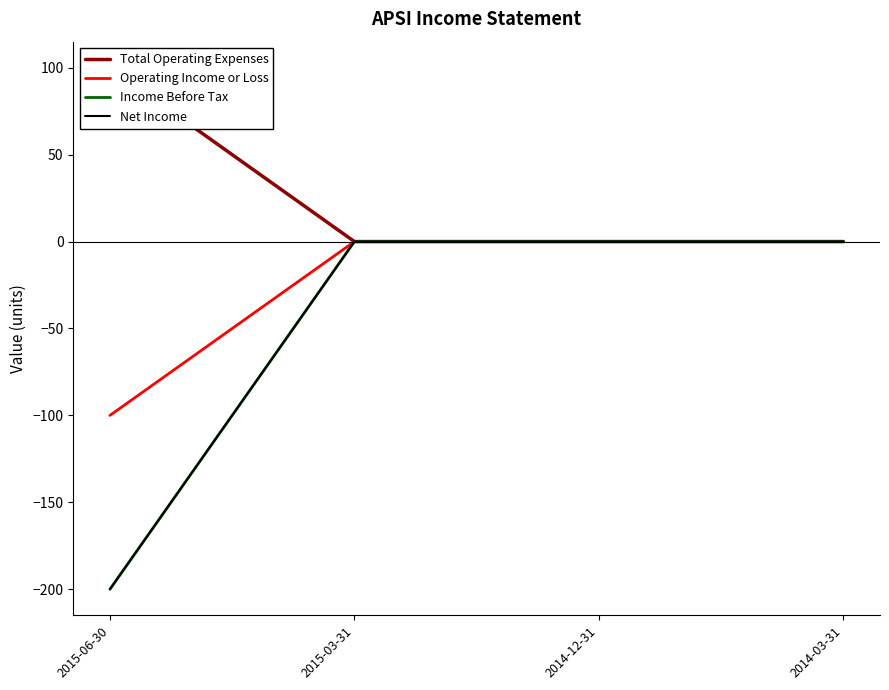

Between 2015-06-30 and 2014-03-31, which series saw the biggest shift?

Income Before Tax